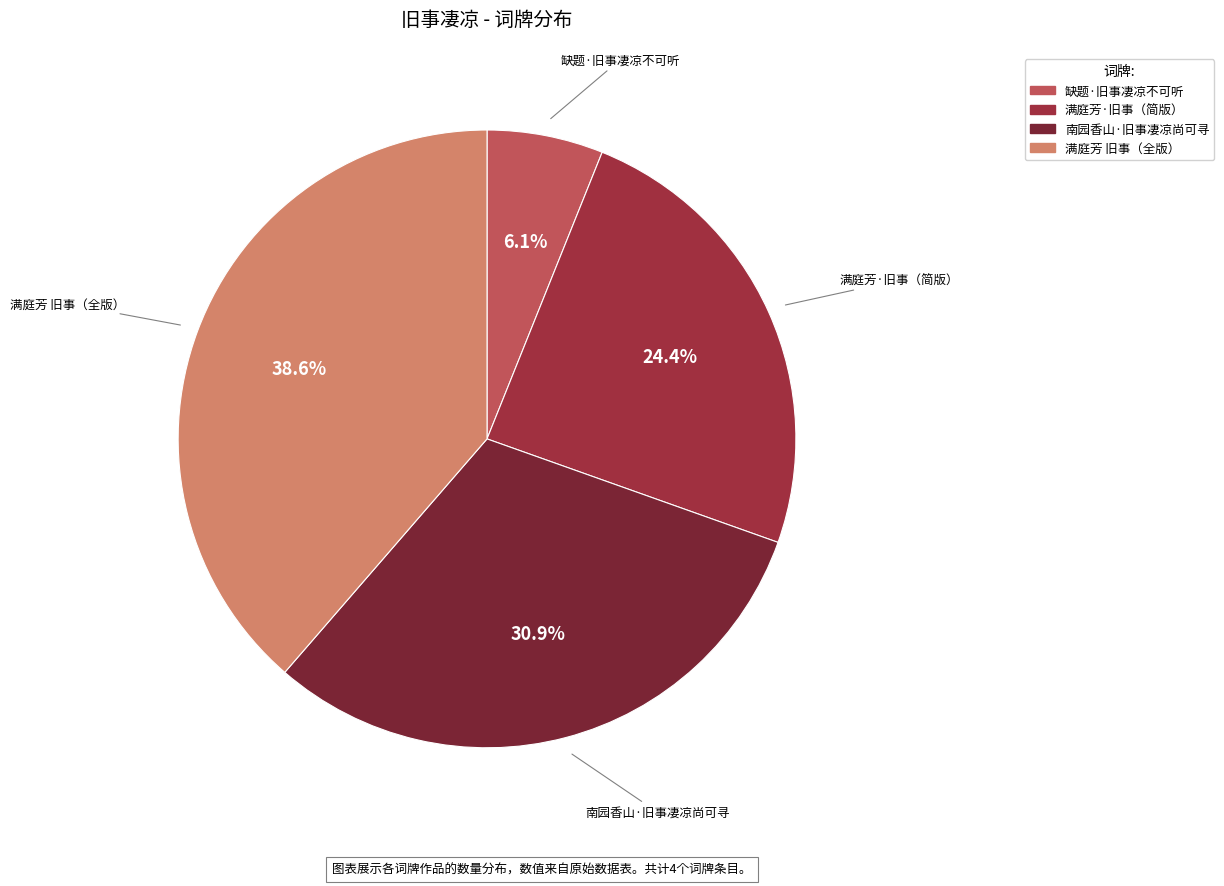

Is there any slice that represents more than half of the pie?

No